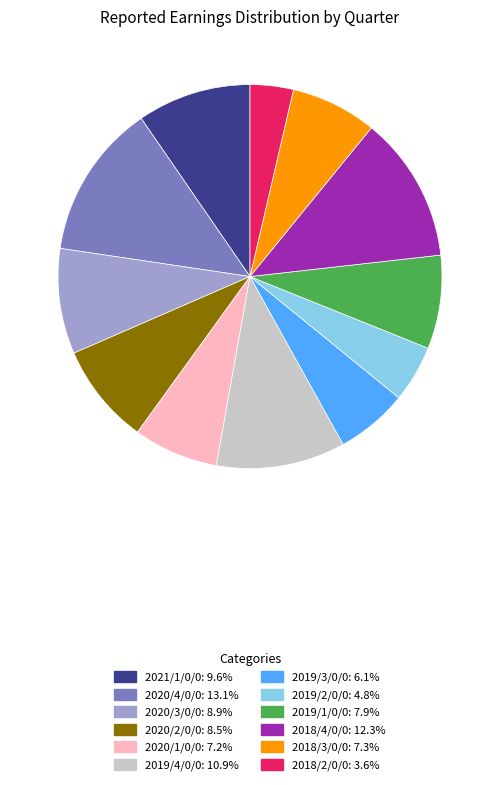

Which category has the biggest portion of the pie?

2020/4/0/0